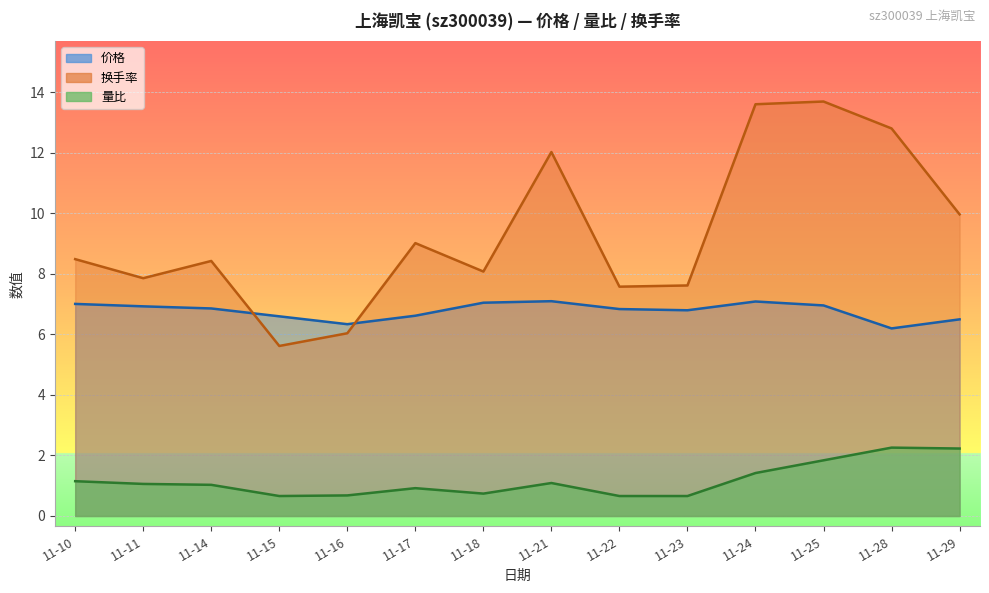

How many series are shown in this chart?

3